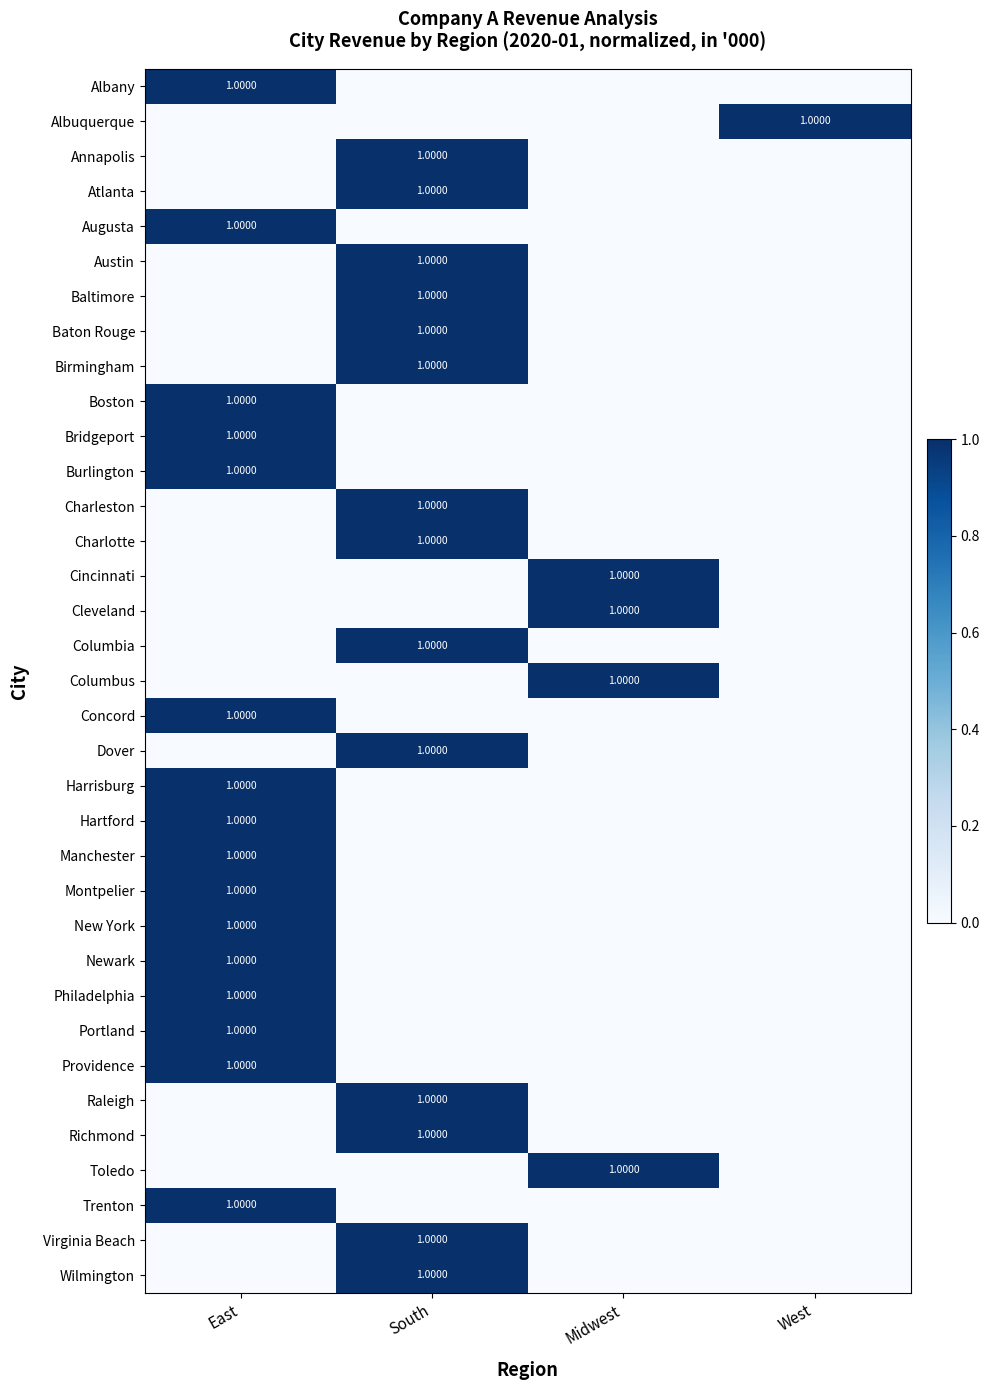

Is it true that Cleveland equals 1 at Midwest?

True